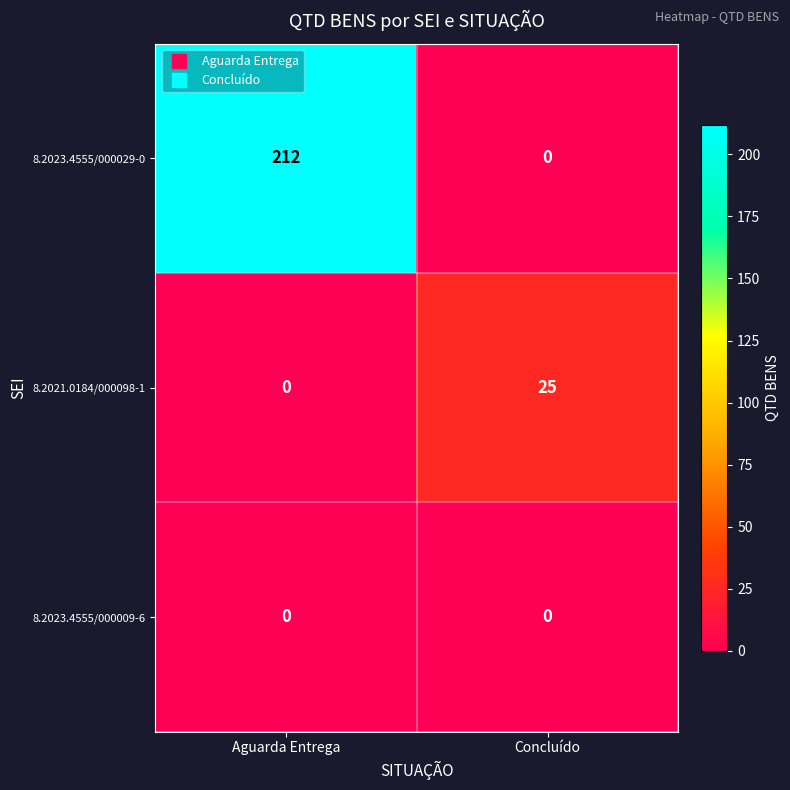

At which category is the sum across all series the highest?

Aguarda Entrega